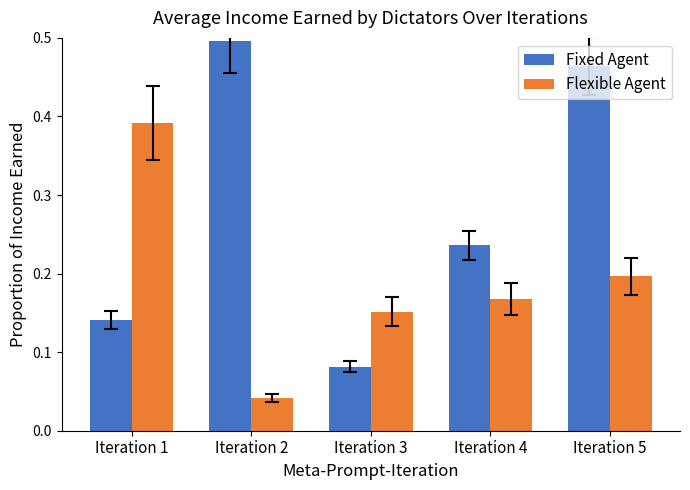

At which category is the sum across all series the highest?

Iteration 5